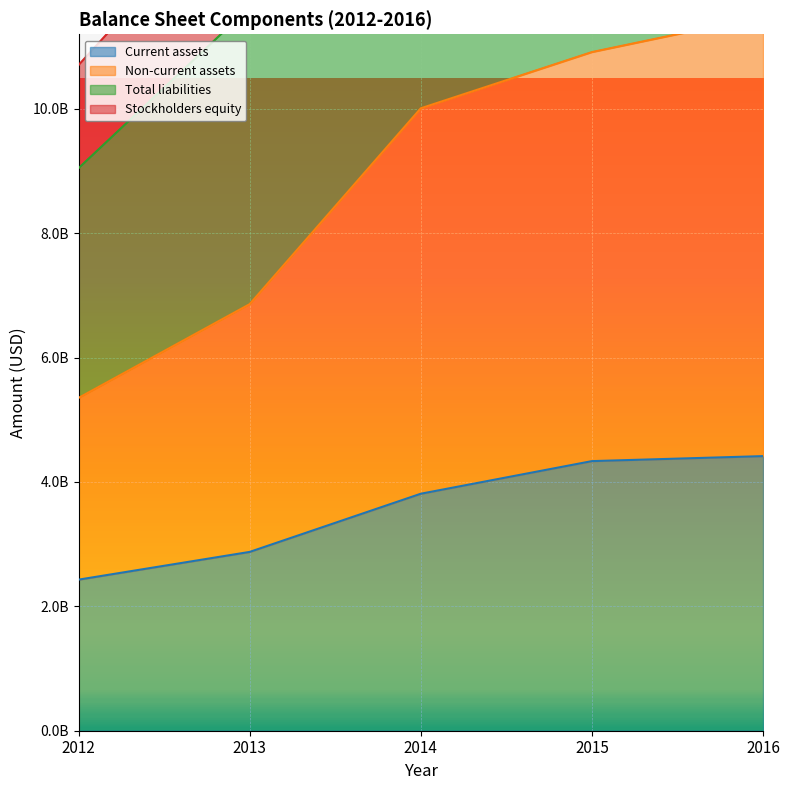

Which label corresponds to the largest value in the chart?

2016